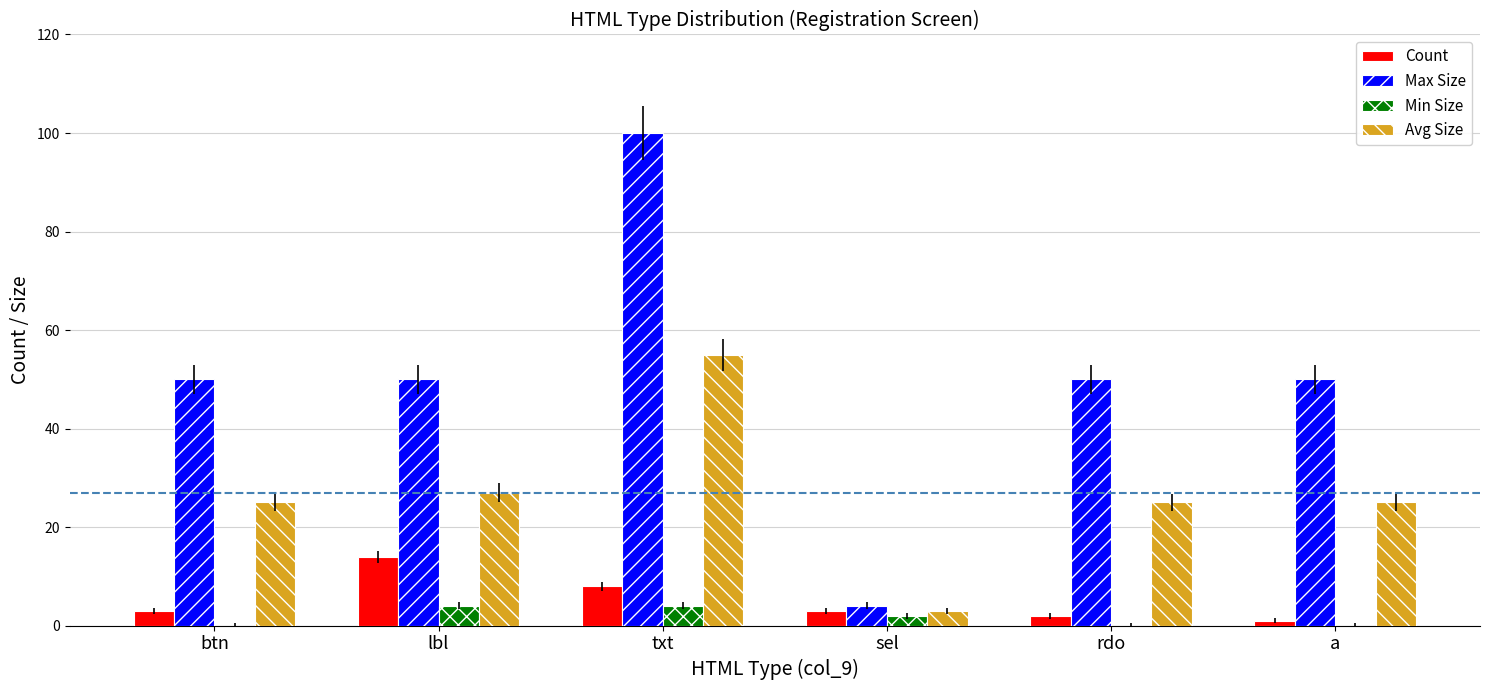

At which category is the sum across all series the highest?

txt